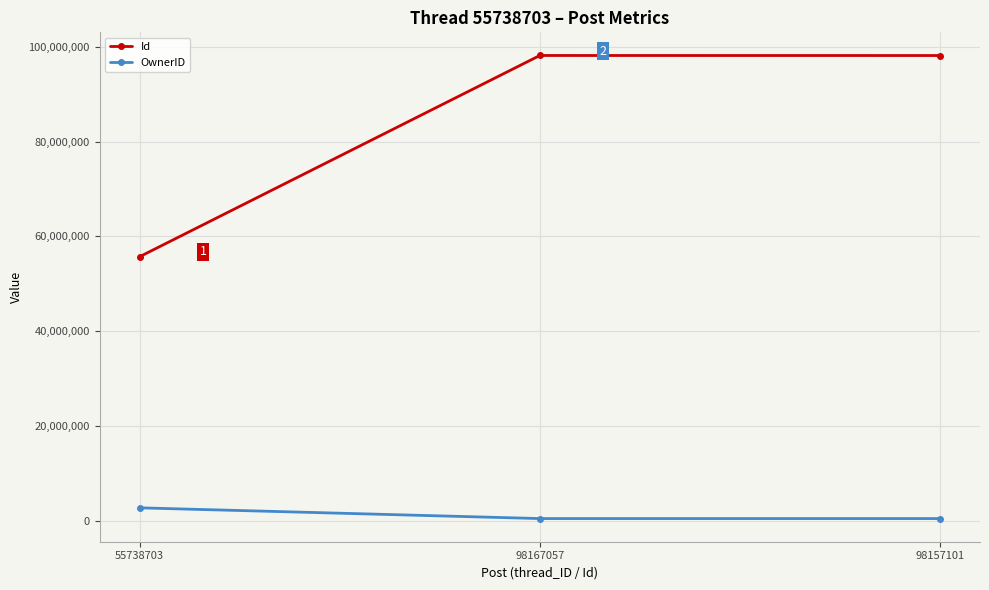

What position from the left is 98157101?

3